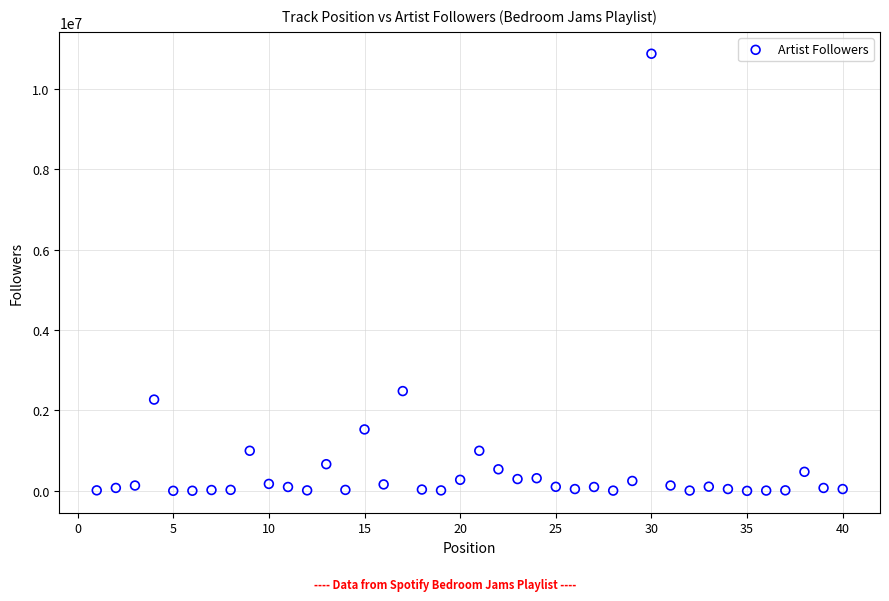

What is the range of Y values (max minus min)?

10877296